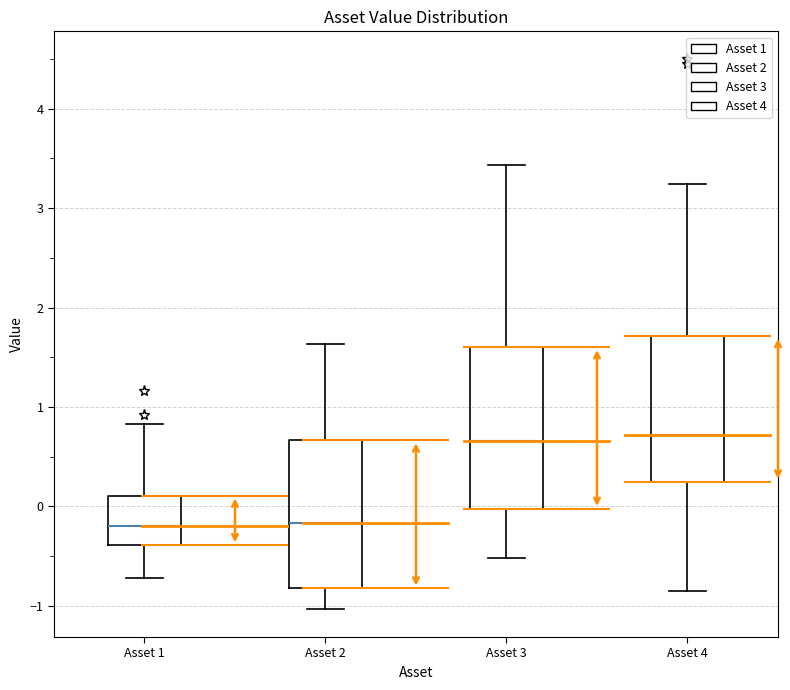

Reading left to right, read every box against the y-axis: the position of its median line, the range the box covers, and the ends of its whiskers. The values are not printed on the chart, so give them approximately, as read against the axis.

Asset 1: median -0.2, box -0.4 to 0.1, whiskers -0.7 to 0.8
Asset 2: median -0.2, box -0.8 to 0.7, whiskers -1.0 to 1.6
Asset 3: median 0.7, box 0.0 to 1.6, whiskers -0.5 to 3.4
Asset 4: median 0.7, box 0.2 to 1.7, whiskers -0.9 to 3.2